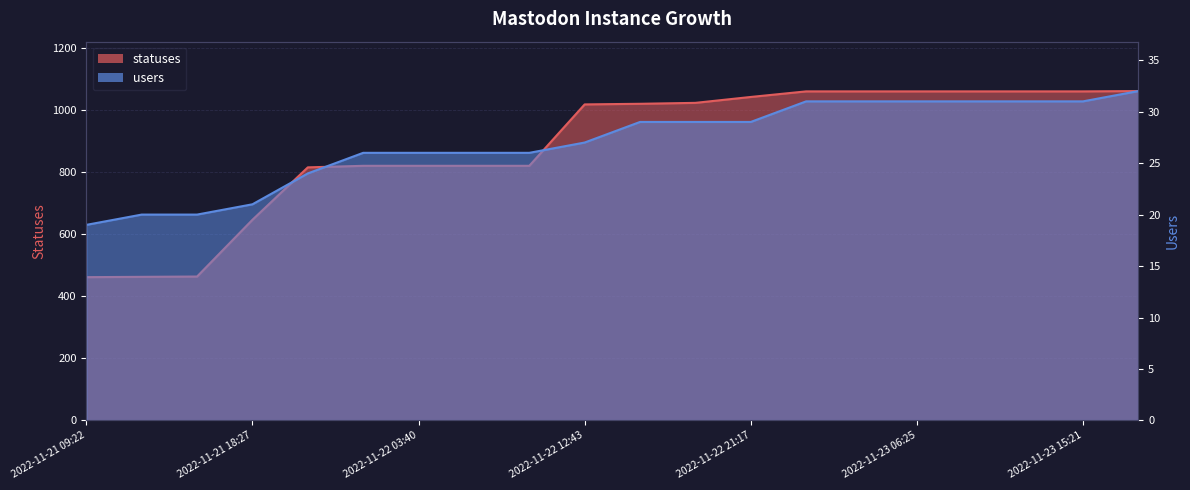

At which label does statuses first exceed 1021?

2022-11-22 18:26